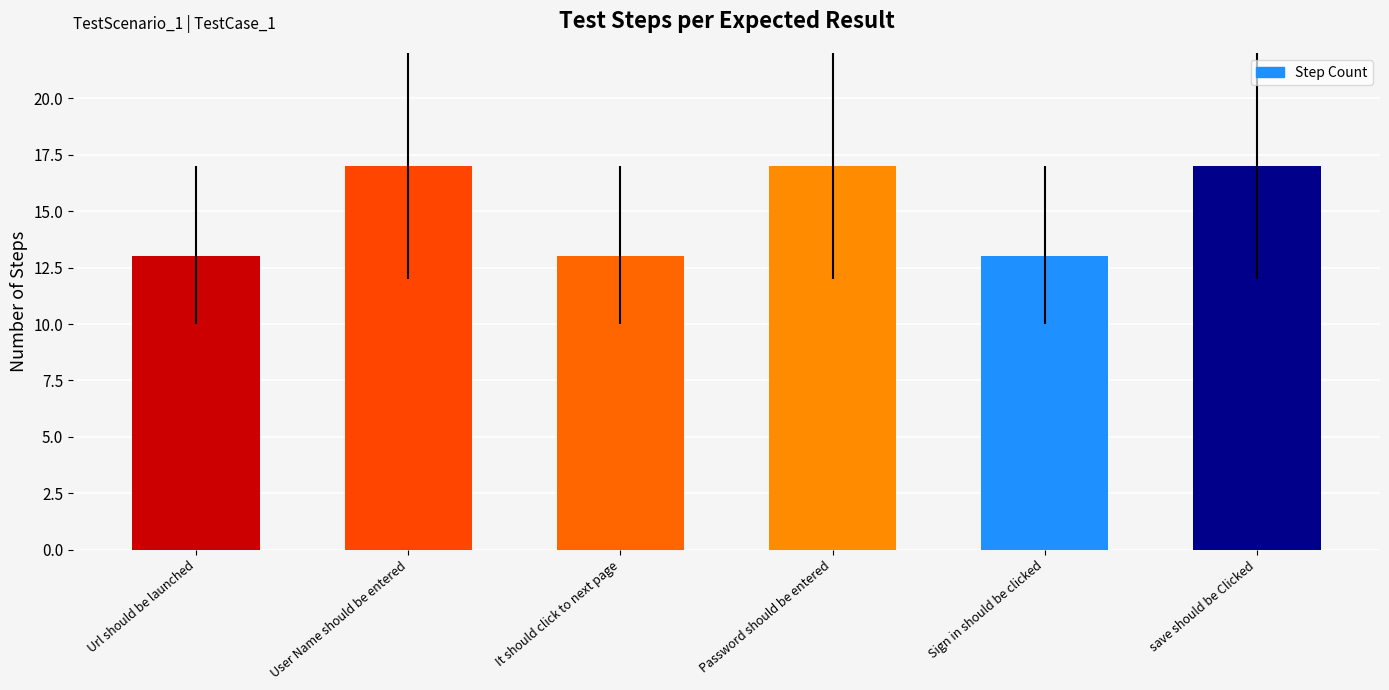

Between User Name should be entered and It should click to next page, which is larger?

User Name should be entered